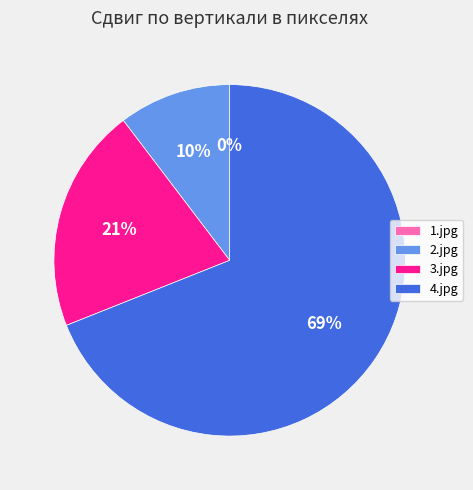

Which slice is the largest?

4.jpg